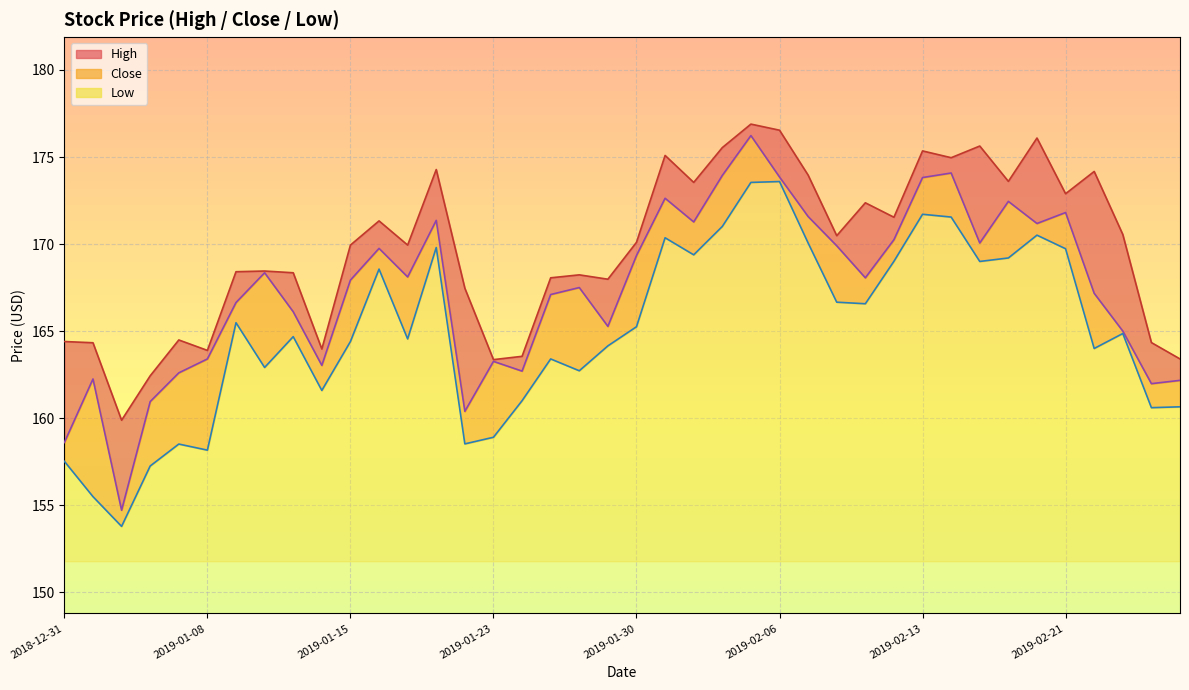

Rank the series by their average value, from highest to lowest.

High, Close, Low